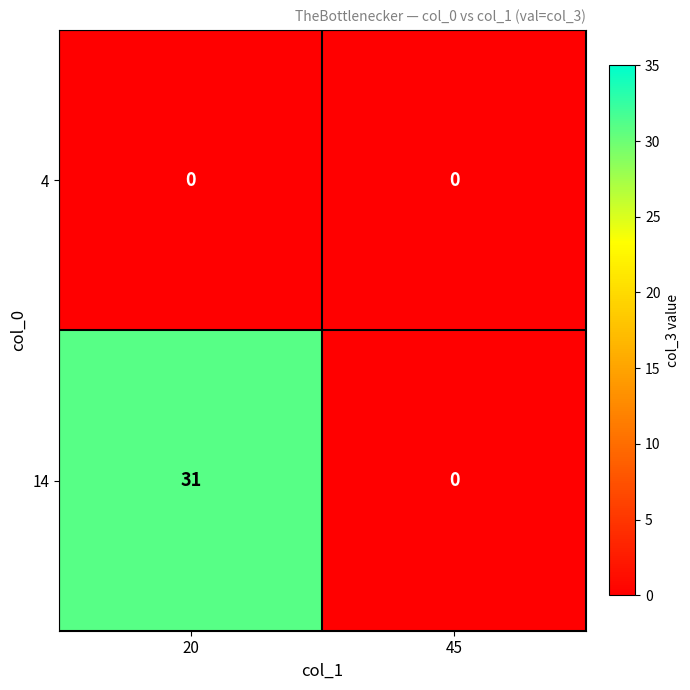

Reading left to right, transcribe all the data shown in this chart.

4: 20=0	45=0
14: 20=31	45=0